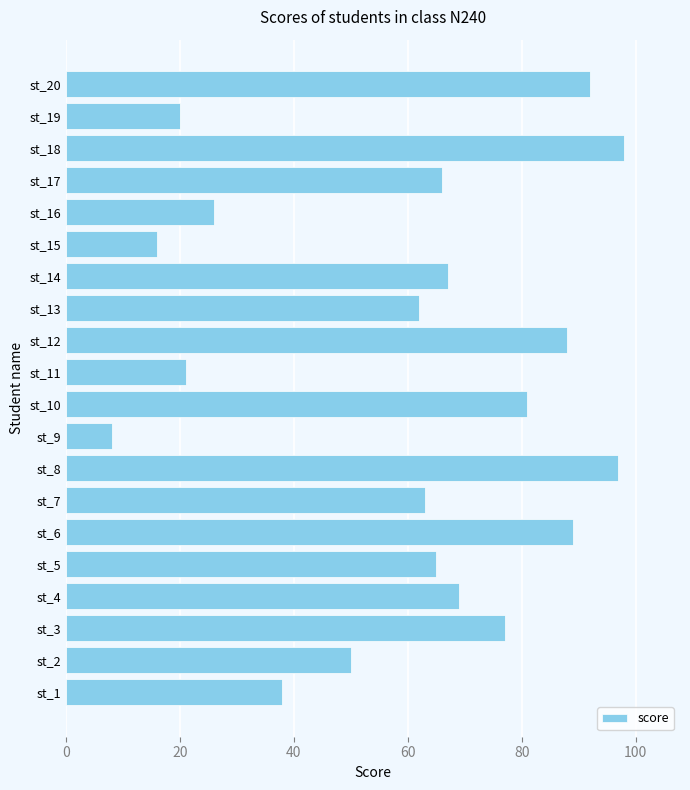

Where is the data nearest to the value 53?

st_2